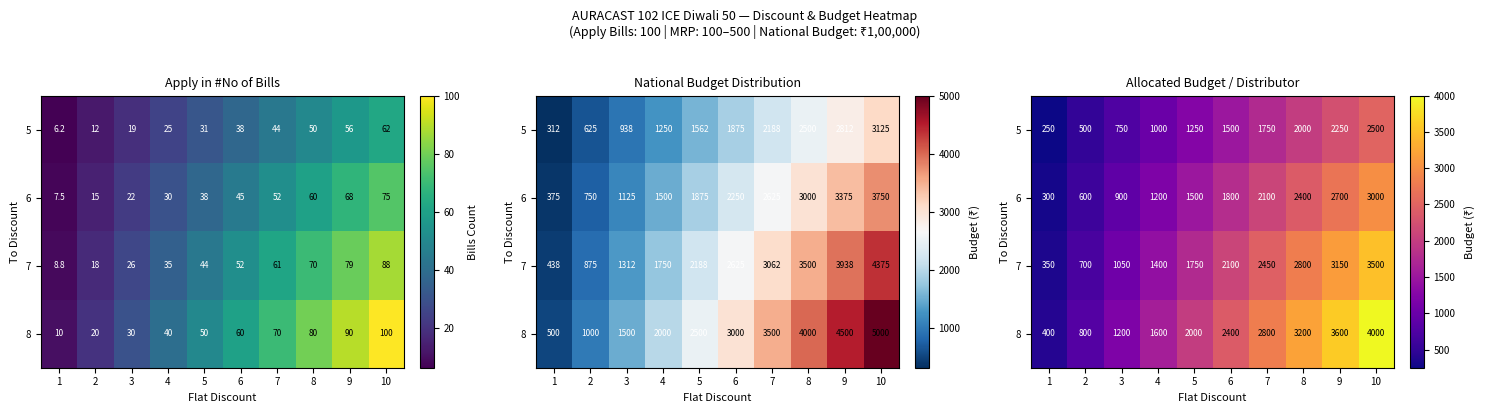

Where does the 7 series first go above 2100?

7